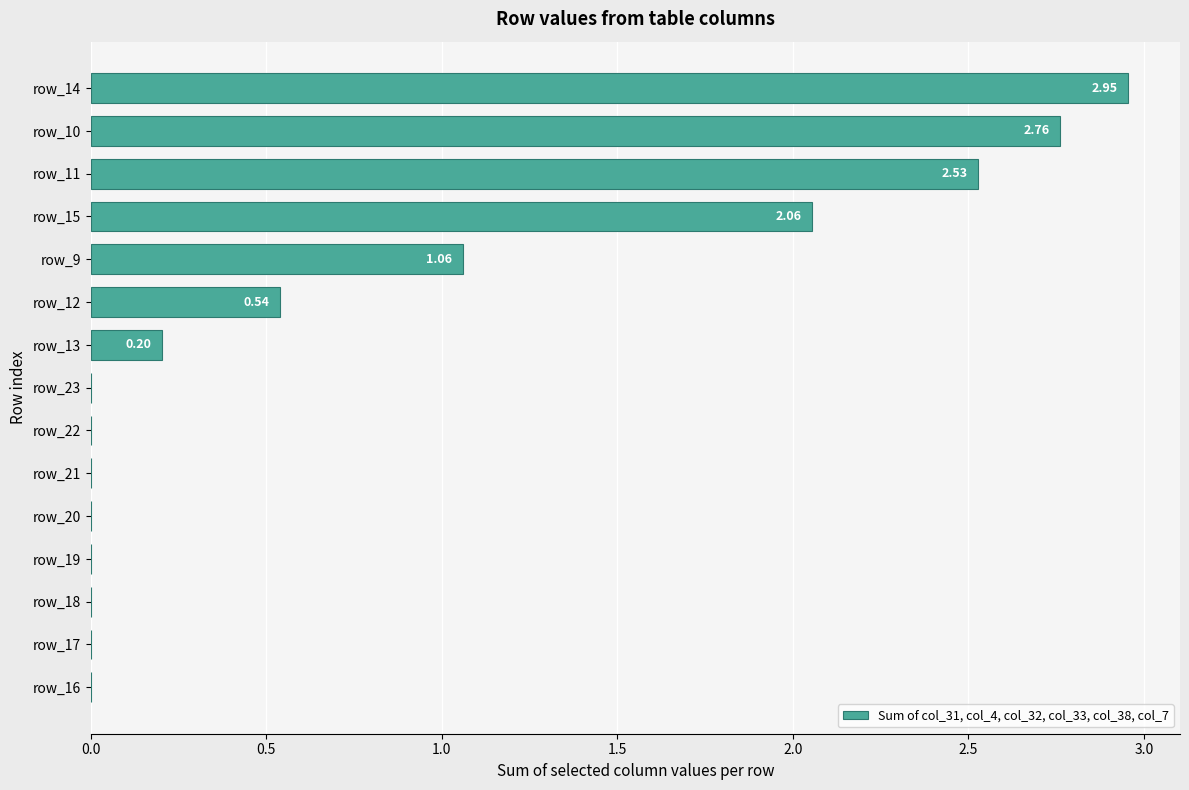

Which has a higher value, row_15 or row_9?

row_15